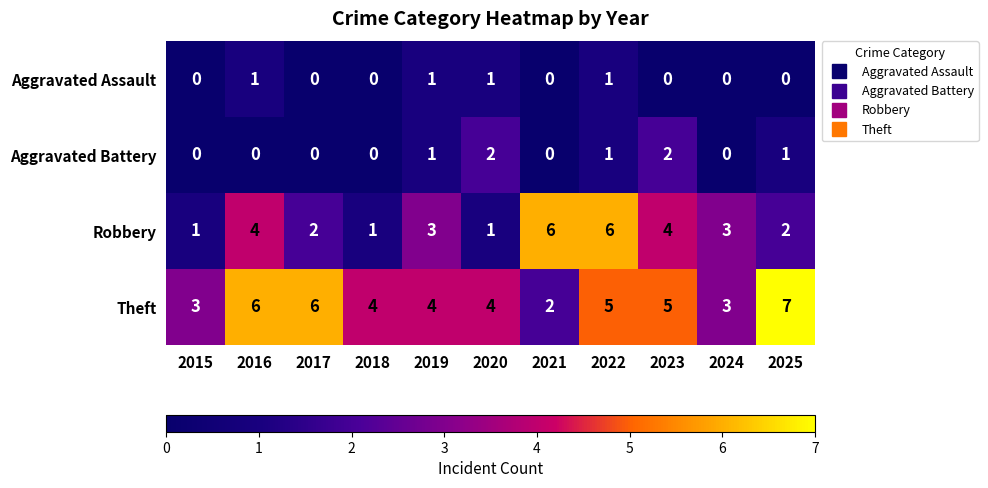

Is it true that Aggravated Battery equals 1 at 2019?

True